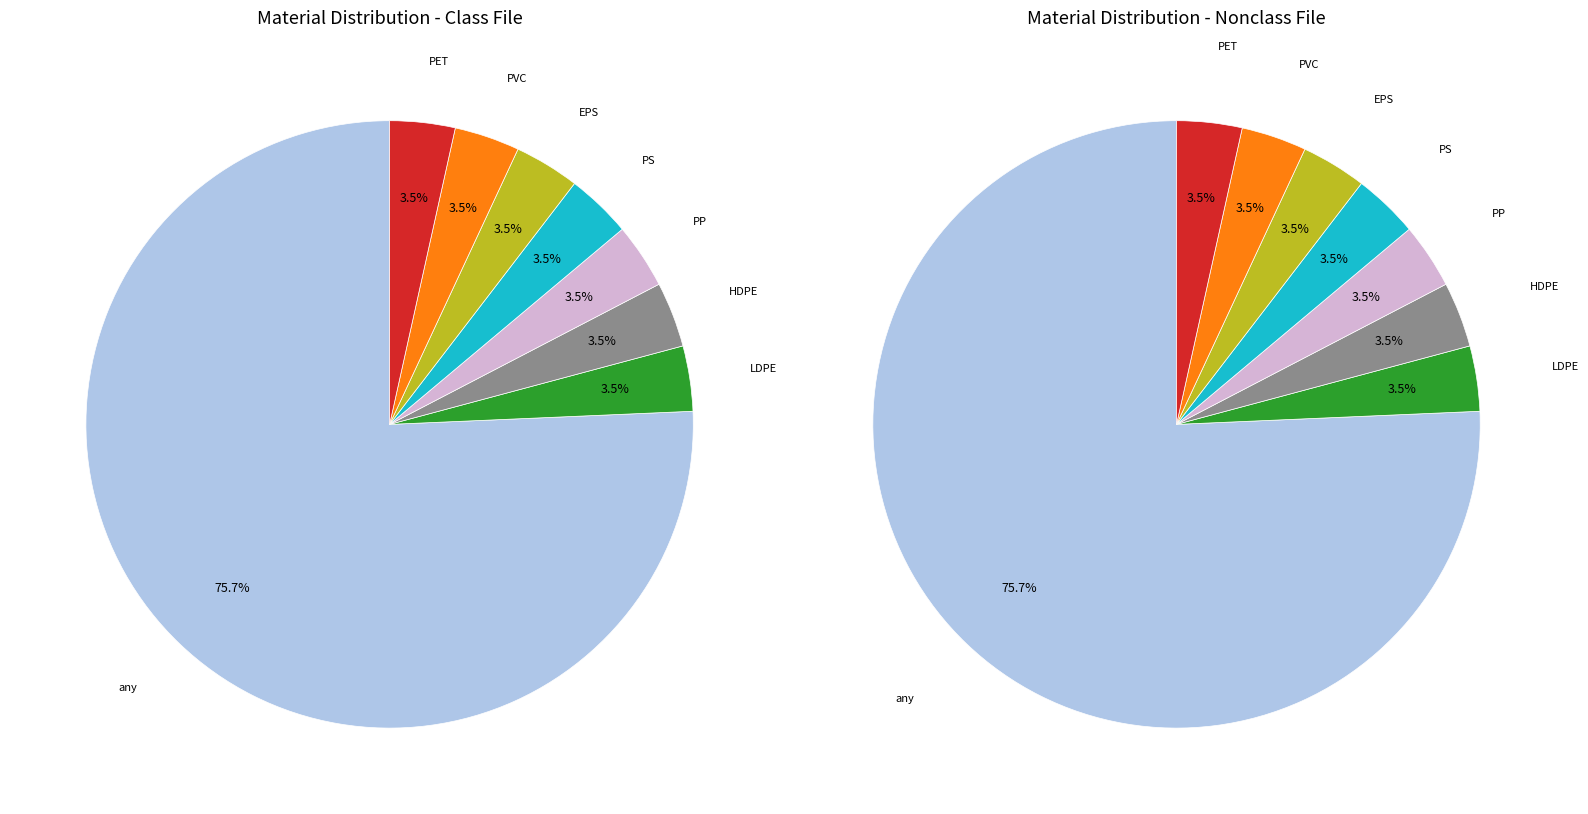

Combined, do PVC and any account for over 50%?

Yes